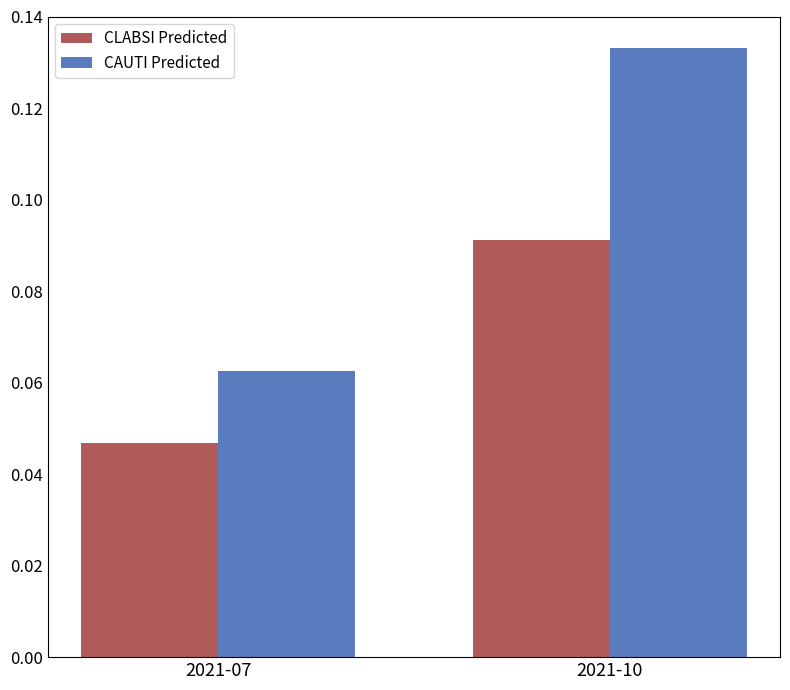

Which category has the lowest value in the CAUTI Predicted series?

2021-07